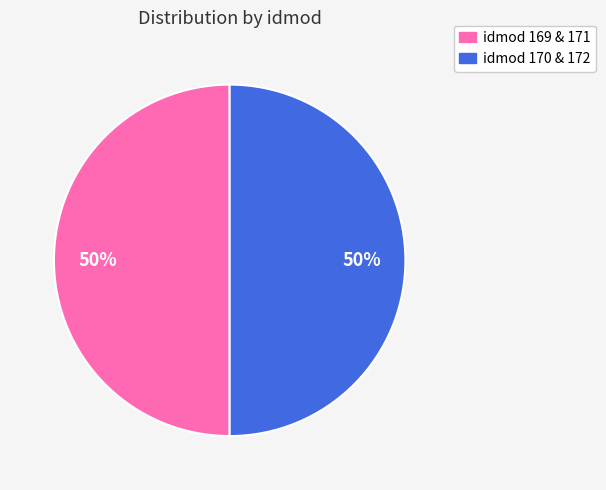

To the nearest percent, what is the average slice percentage?

50%